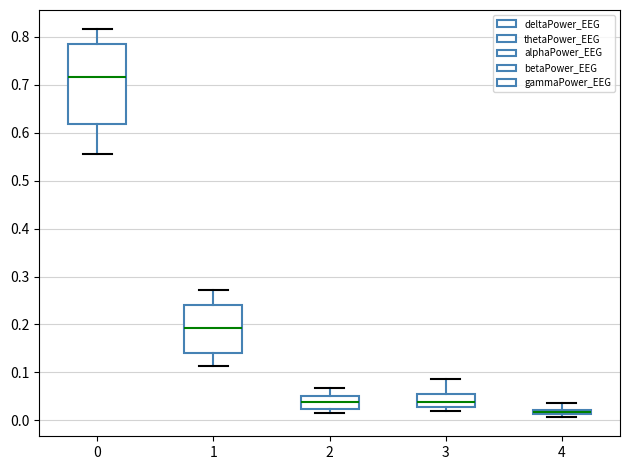

Where does the lower whisker of the box at x = 0 end on the y-axis? The values are not printed on the chart, so give them approximately, as read against the axis.

0.55